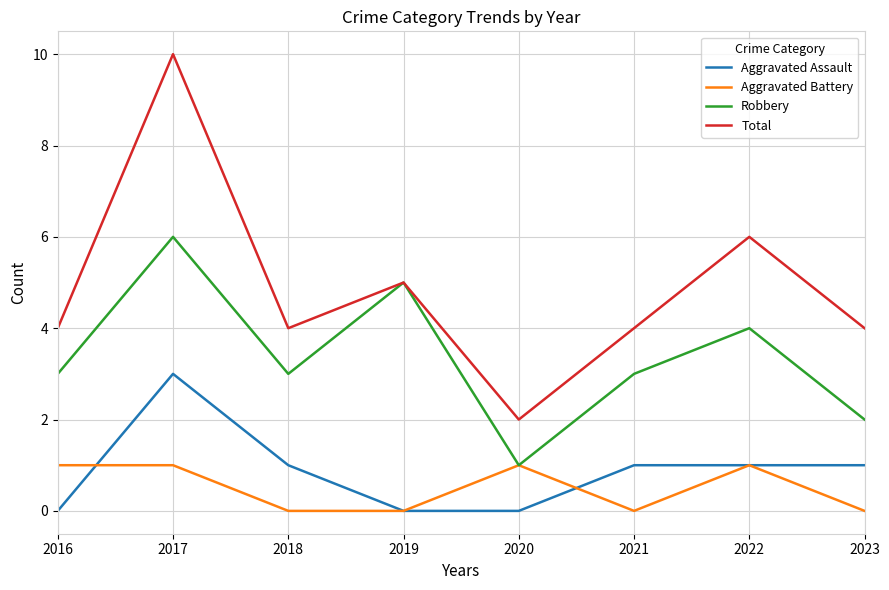

Is this an area chart (filled region under the line)?

No